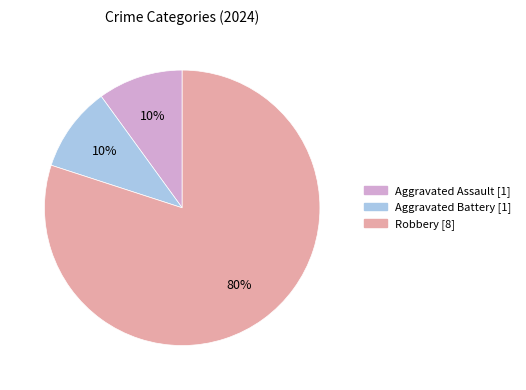

What is the largest slice in the pie chart?

Robbery